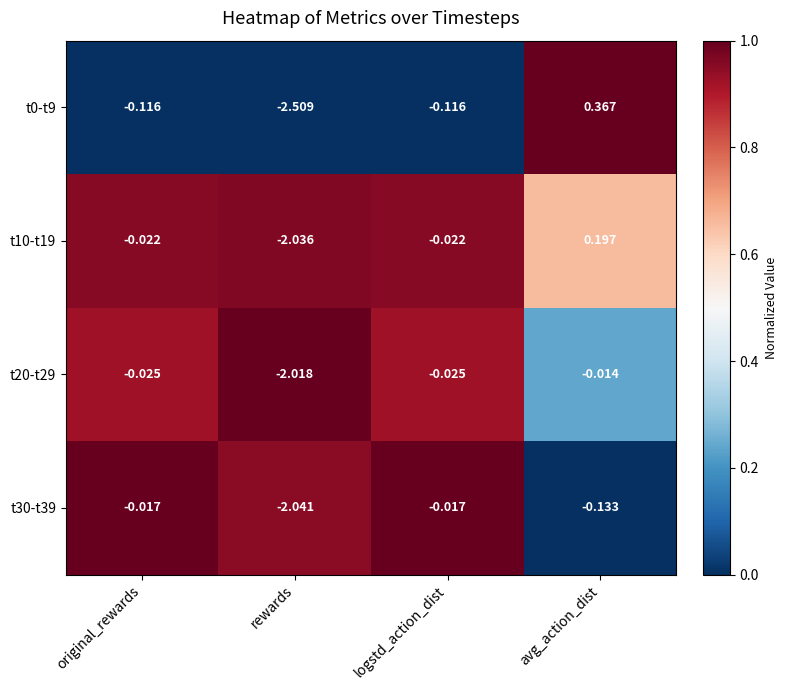

At which category is the sum across all series the highest?

avg_action_dist